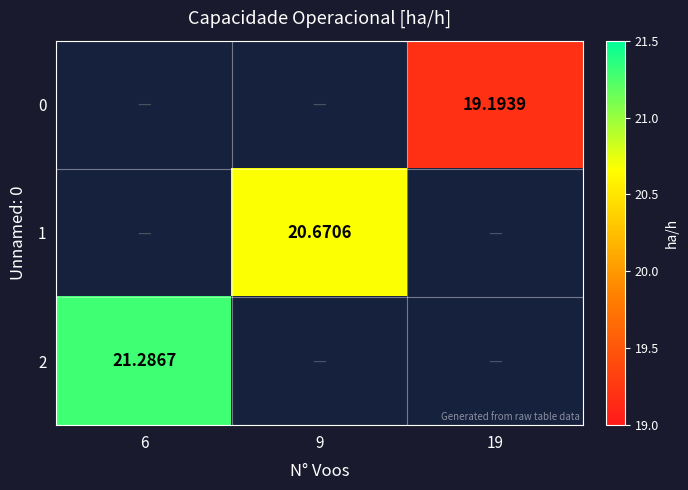

Which series has the largest range (max minus min)?

2